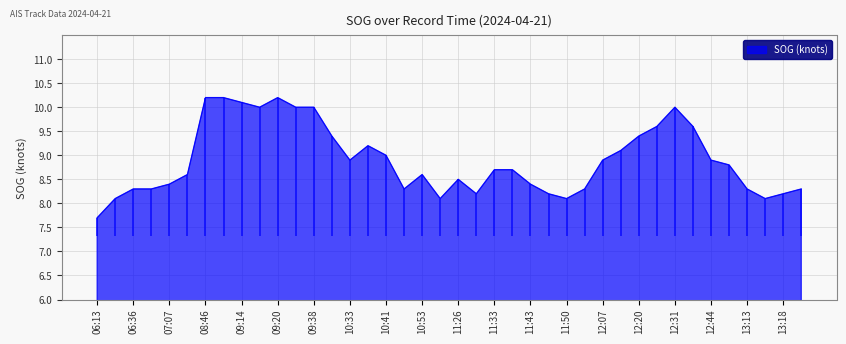

At which label does SOG (knots) reach its minimum?

06:13